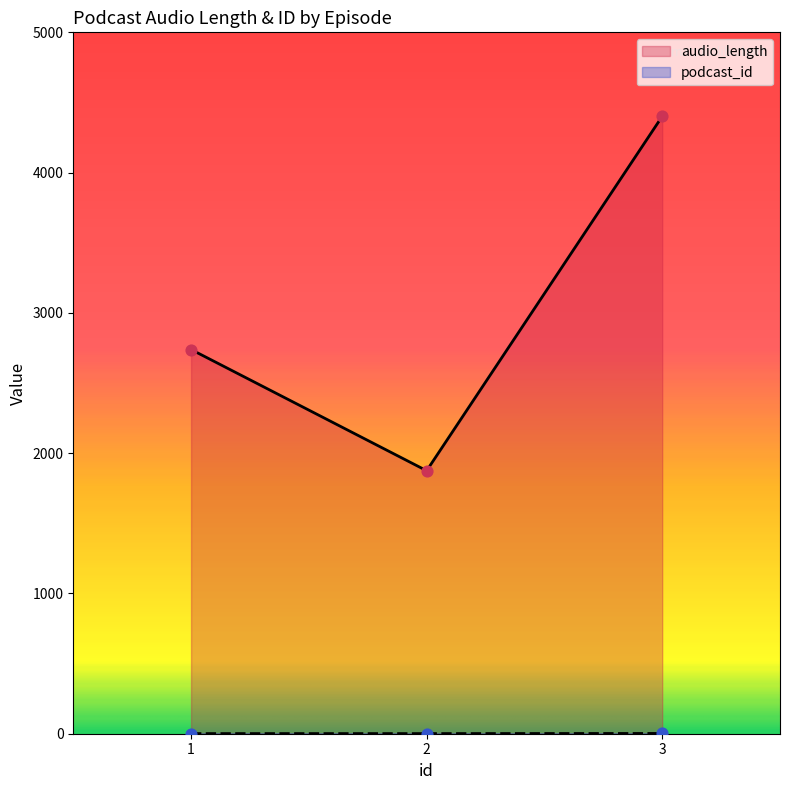

What are all the series names shown in the legend?

audio_length, podcast_id